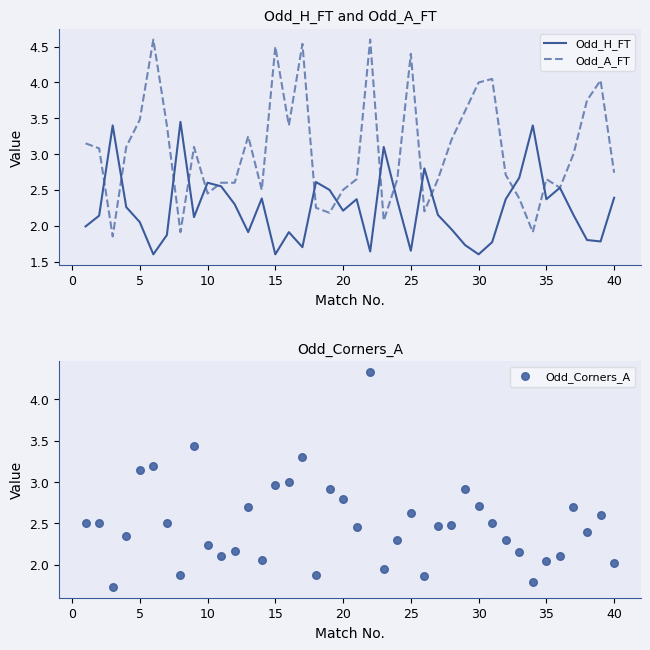

What is the maximum value for Odd_A_FT?

4.6